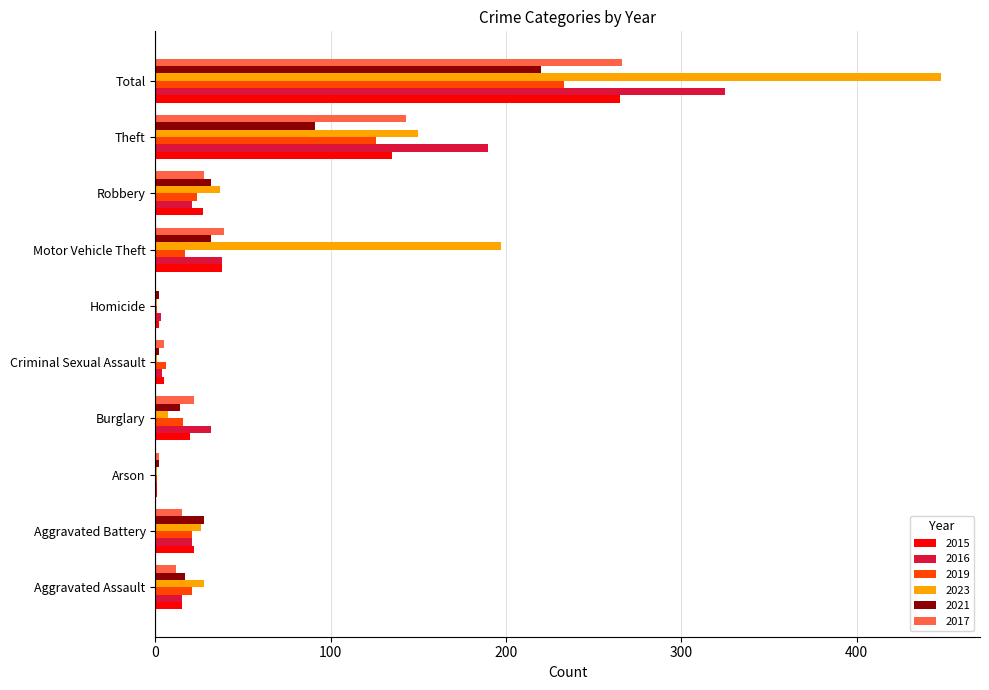

What is the highest value of the 2021 series?

220